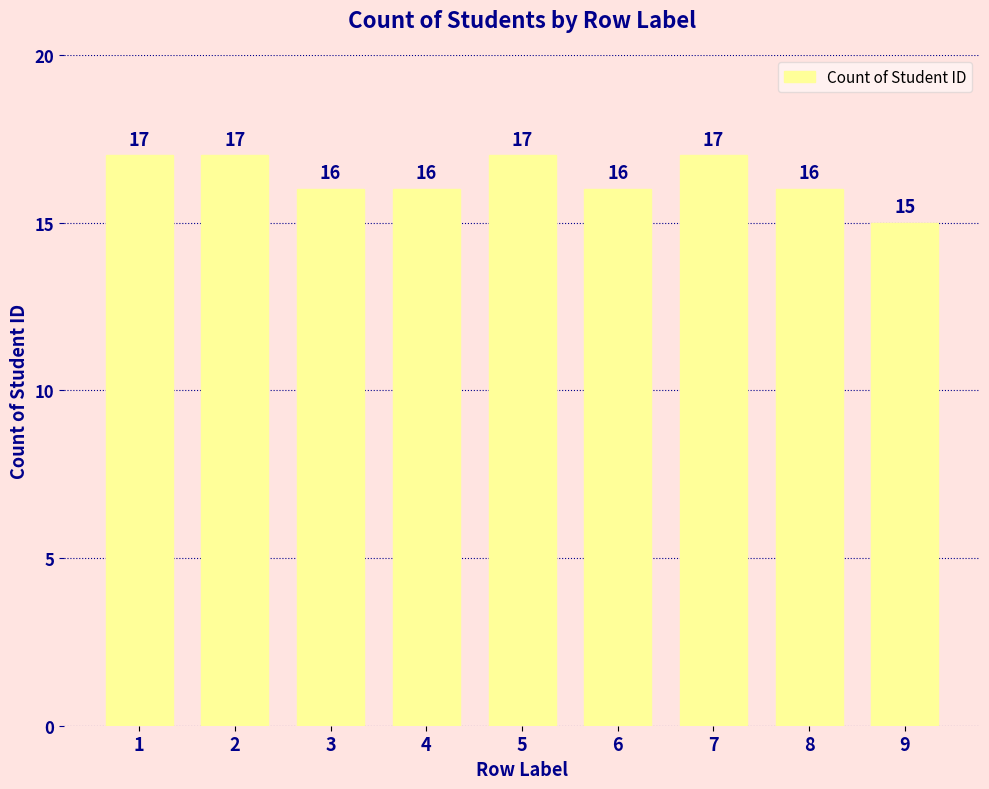

True or false: the data shows 16 at 3.

True